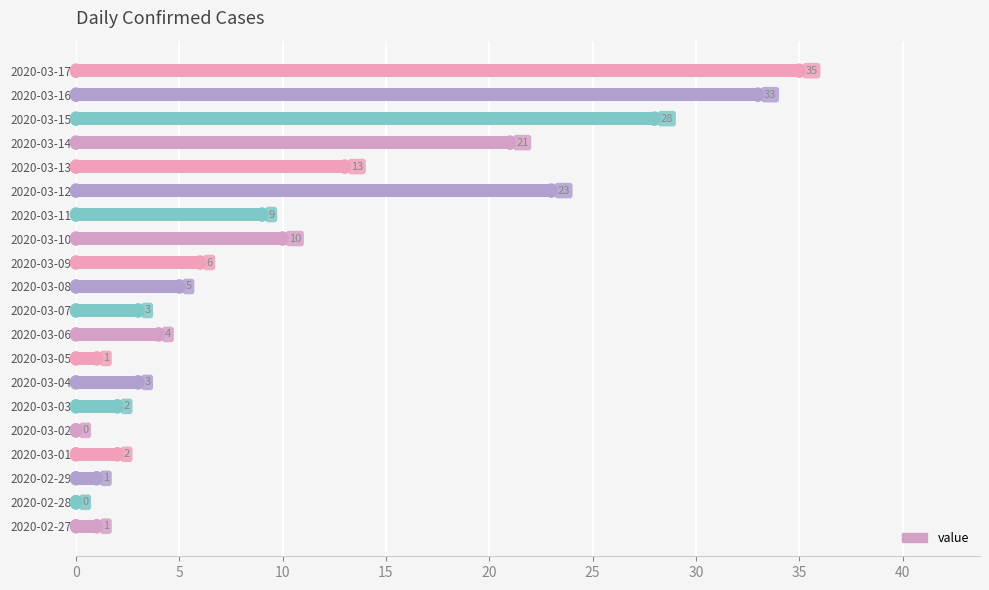

Is it true that the value at 2020-03-05 is 1?

True